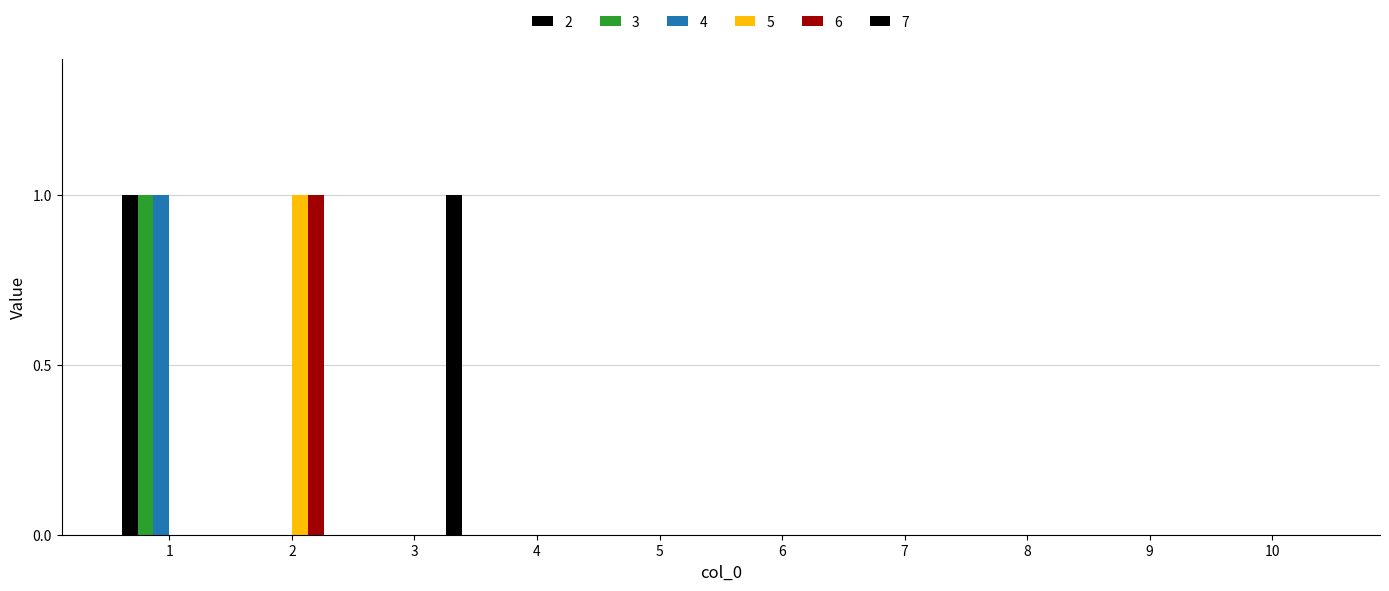

Between 9 and 4, which is larger?

9